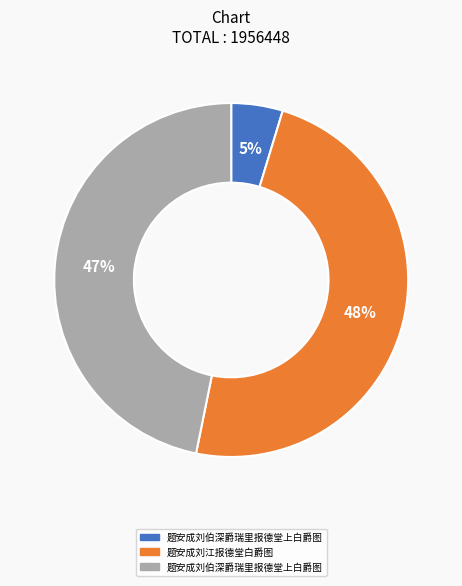

To the nearest percent, what is the average slice percentage?

33%